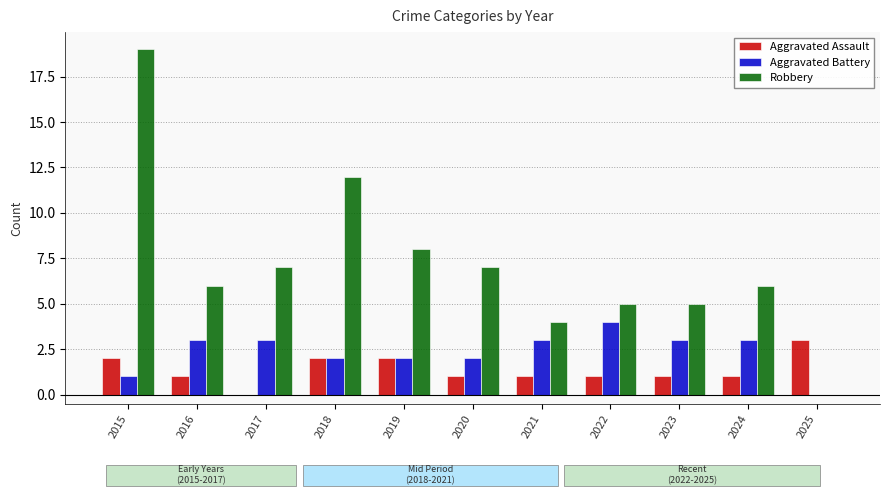

Where is Robbery nearest to the value 9?

2019